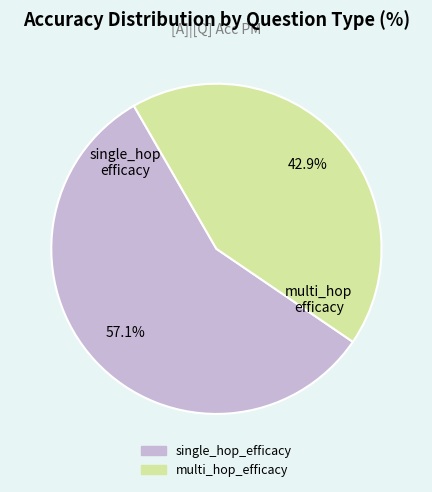

Does any single category account for the majority?

Yes